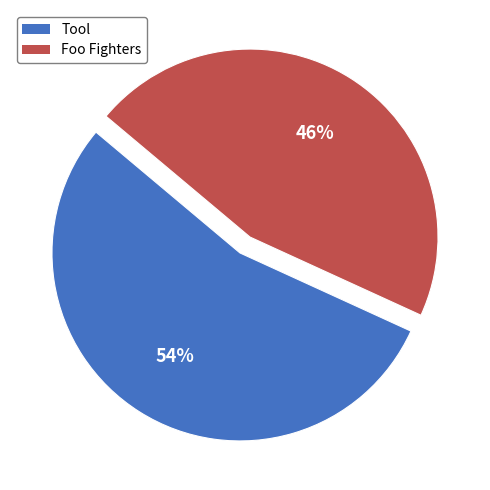

Rank the categories by value from highest to lowest.

Tool, Foo Fighters